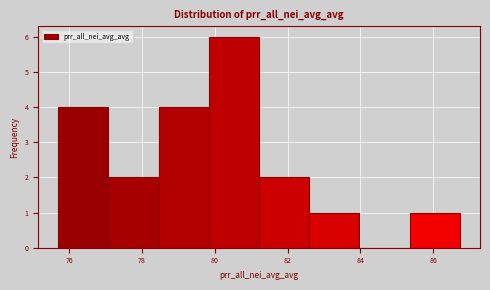

What is the height of the bar covering 79.8 to 81.2 on the x-axis? Neither the bar edges nor the heights are printed on the chart, so give them approximately, as read against the axes.

6